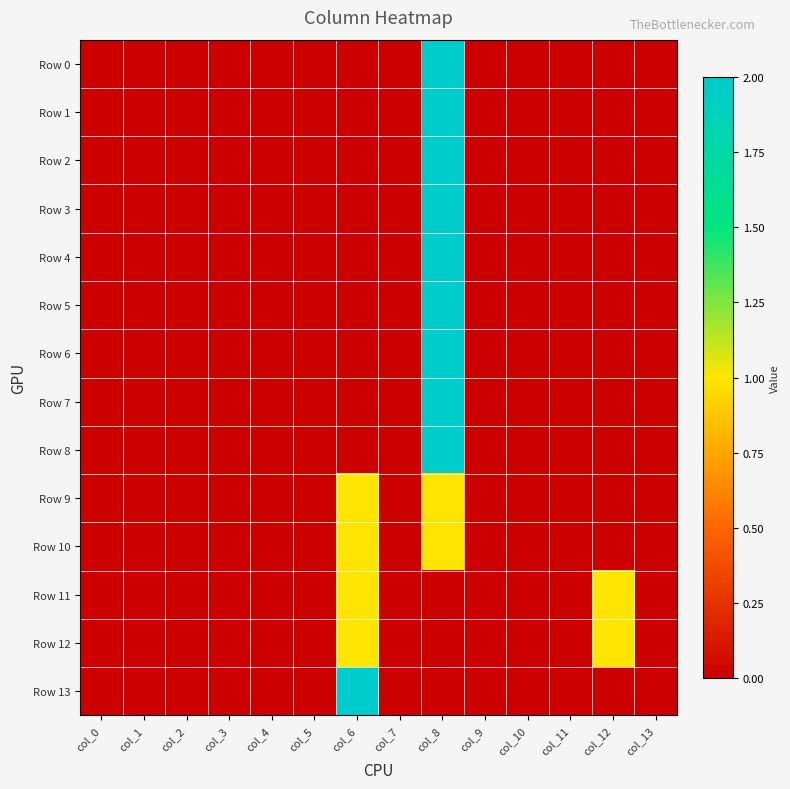

Reading left to right, list all the values displayed in this chart.

Row 0: col_0=0	col_1=0	col_2=0	col_3=0	col_4=0	col_5=0	col_6=0	col_7=0	col_8=2	col_9=0	col_10=0	col_11=0	col_12=0	col_13=0
Row 1: col_0=0	col_1=0	col_2=0	col_3=0	col_4=0	col_5=0	col_6=0	col_7=0	col_8=2	col_9=0	col_10=0	col_11=0	col_12=0	col_13=0
Row 2: col_0=0	col_1=0	col_2=0	col_3=0	col_4=0	col_5=0	col_6=0	col_7=0	col_8=2	col_9=0	col_10=0	col_11=0	col_12=0	col_13=0
Row 3: col_0=0	col_1=0	col_2=0	col_3=0	col_4=0	col_5=0	col_6=0	col_7=0	col_8=2	col_9=0	col_10=0	col_11=0	col_12=0	col_13=0
Row 4: col_0=0	col_1=0	col_2=0	col_3=0	col_4=0	col_5=0	col_6=0	col_7=0	col_8=2	col_9=0	col_10=0	col_11=0	col_12=0	col_13=0
Row 5: col_0=0	col_1=0	col_2=0	col_3=0	col_4=0	col_5=0	col_6=0	col_7=0	col_8=2	col_9=0	col_10=0	col_11=0	col_12=0	col_13=0
Row 6: col_0=0	col_1=0	col_2=0	col_3=0	col_4=0	col_5=0	col_6=0	col_7=0	col_8=2	col_9=0	col_10=0	col_11=0	col_12=0	col_13=0
Row 7: col_0=0	col_1=0	col_2=0	col_3=0	col_4=0	col_5=0	col_6=0	col_7=0	col_8=2	col_9=0	col_10=0	col_11=0	col_12=0	col_13=0
Row 8: col_0=0	col_1=0	col_2=0	col_3=0	col_4=0	col_5=0	col_6=0	col_7=0	col_8=2	col_9=0	col_10=0	col_11=0	col_12=0	col_13=0
Row 9: col_0=0	col_1=0	col_2=0	col_3=0	col_4=0	col_5=0	col_6=1	col_7=0	col_8=1	col_9=0	col_10=0	col_11=0	col_12=0	col_13=0
Row 10: col_0=0	col_1=0	col_2=0	col_3=0	col_4=0	col_5=0	col_6=1	col_7=0	col_8=1	col_9=0	col_10=0	col_11=0	col_12=0	col_13=0
Row 11: col_0=0	col_1=0	col_2=0	col_3=0	col_4=0	col_5=0	col_6=1	col_7=0	col_8=0	col_9=0	col_10=0	col_11=0	col_12=1	col_13=0
Row 12: col_0=0	col_1=0	col_2=0	col_3=0	col_4=0	col_5=0	col_6=1	col_7=0	col_8=0	col_9=0	col_10=0	col_11=0	col_12=1	col_13=0
Row 13: col_0=0	col_1=0	col_2=0	col_3=0	col_4=0	col_5=0	col_6=2	col_7=0	col_8=0	col_9=0	col_10=0	col_11=0	col_12=0	col_13=0